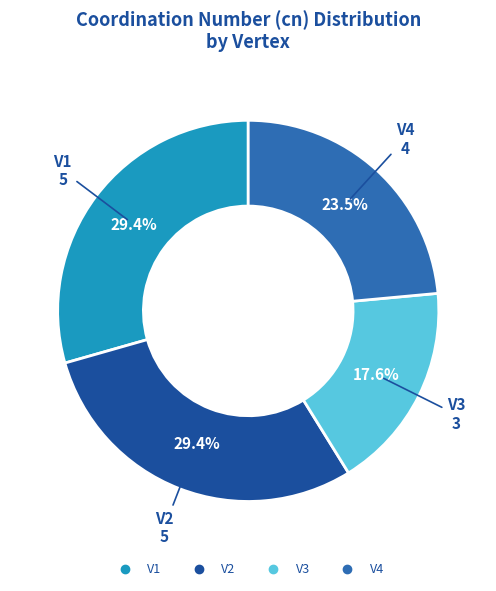

What percentage is the V3 slice, to the nearest percent?

18%